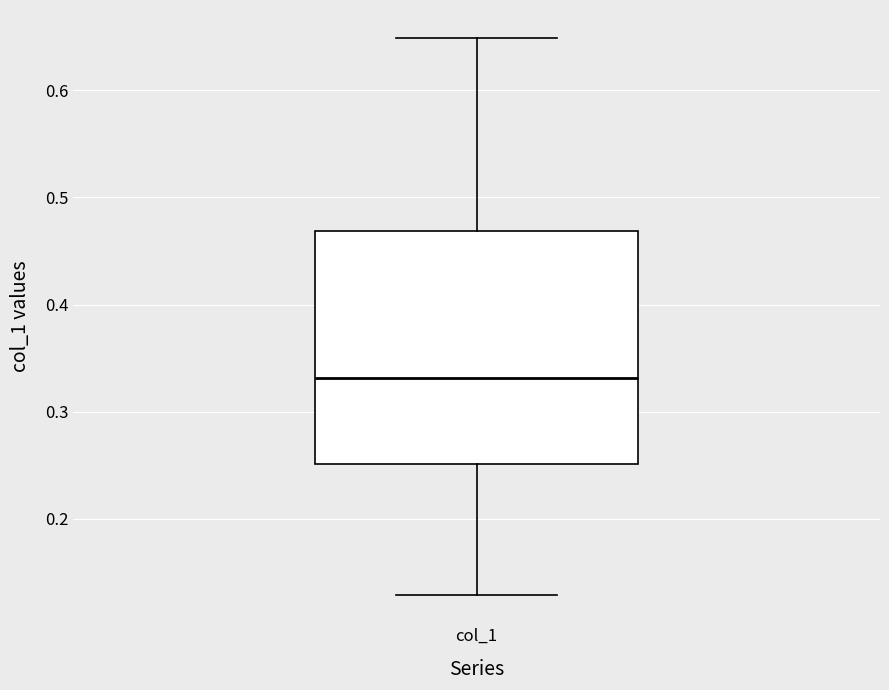

Read this box plot against the y-axis: the position of the median line, the range covered by the box, and the ends of both whiskers. The values are not printed on the chart, so give them approximately, as read against the axis.

median 0.33, box 0.25 to 0.47, whiskers 0.13 to 0.65